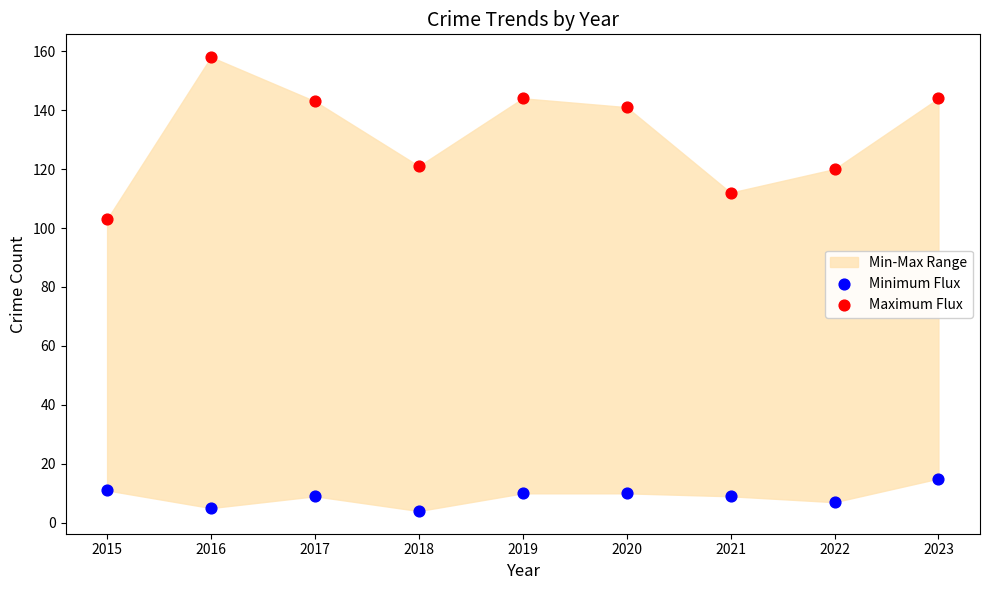

Which series contains the lowest Y value?

Minimum Flux